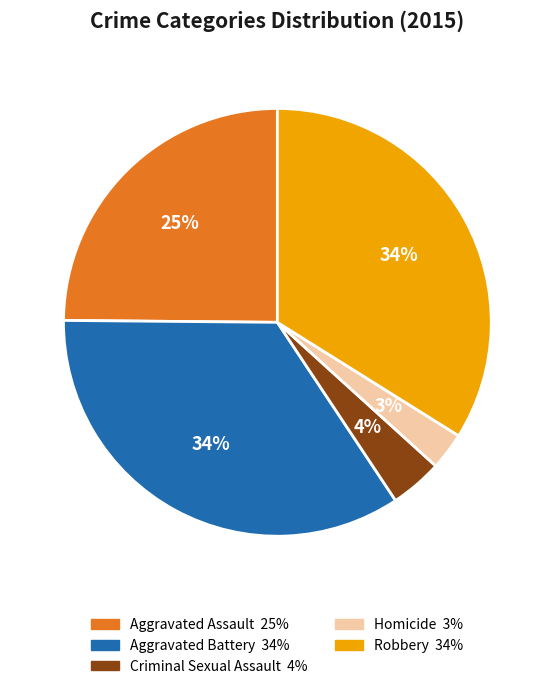

Between Robbery and Homicide, which is larger?

Robbery